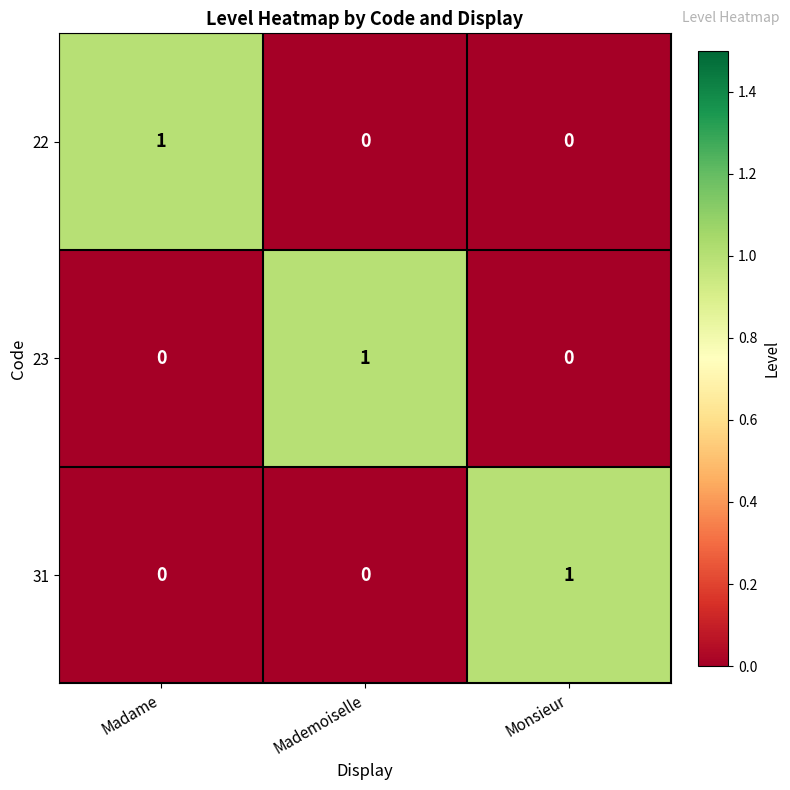

Is the value of 31 at Madame greater than the value of 22 at Madame?

No